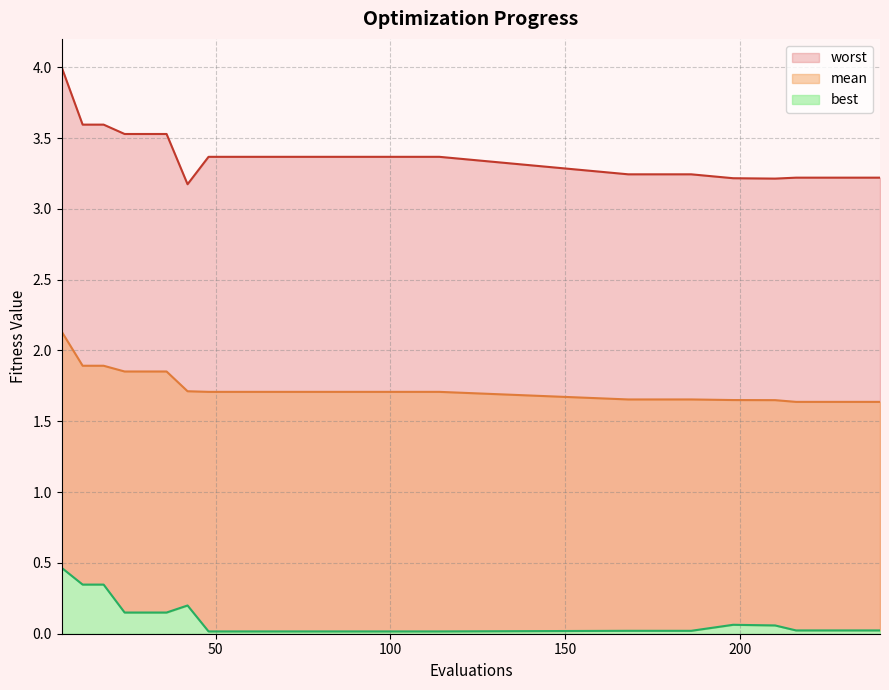

What is the maximum value shown in the chart?

4.0